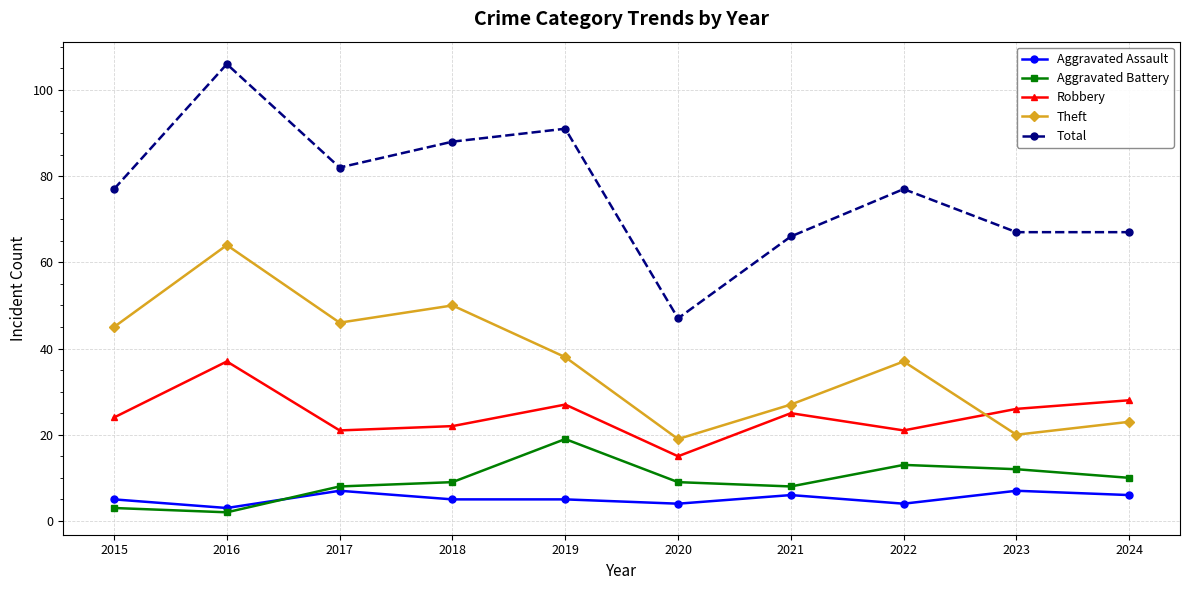

Which label corresponds to the smallest value in the chart?

2016